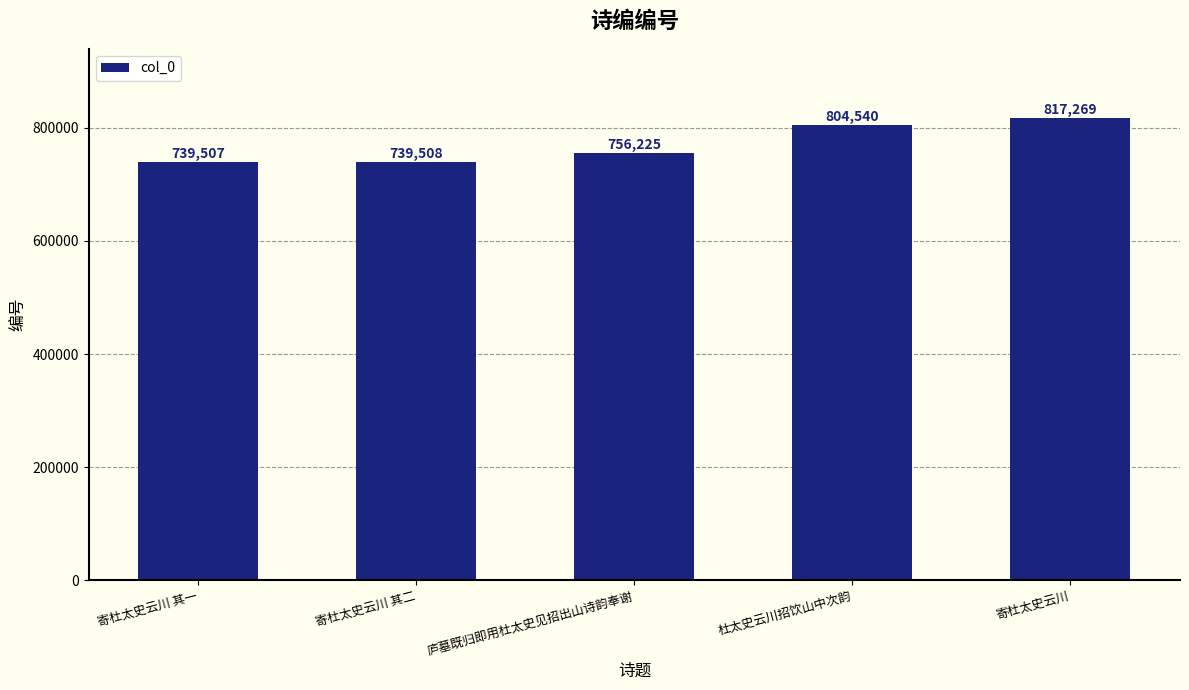

How many categories are shown in the chart?

5